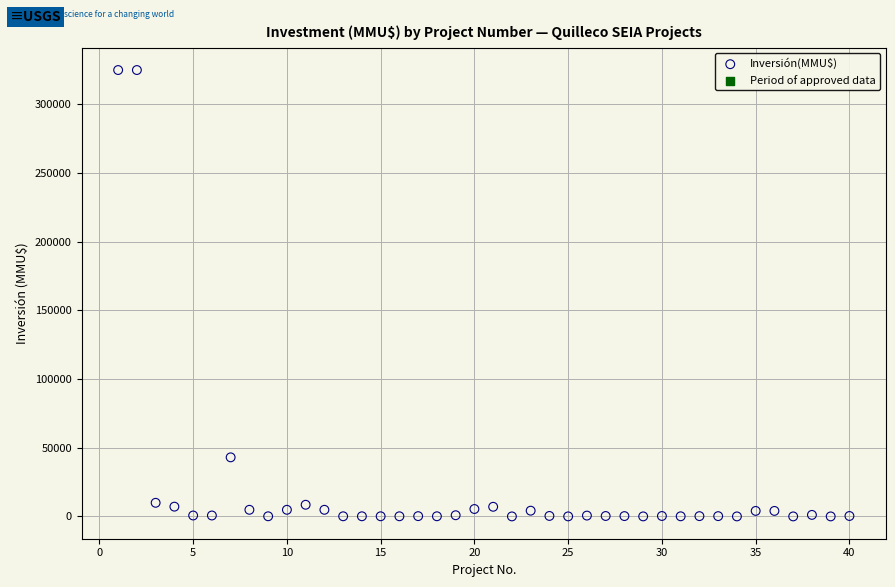

What Y value in the scatter plot is closest to 162500?

43000